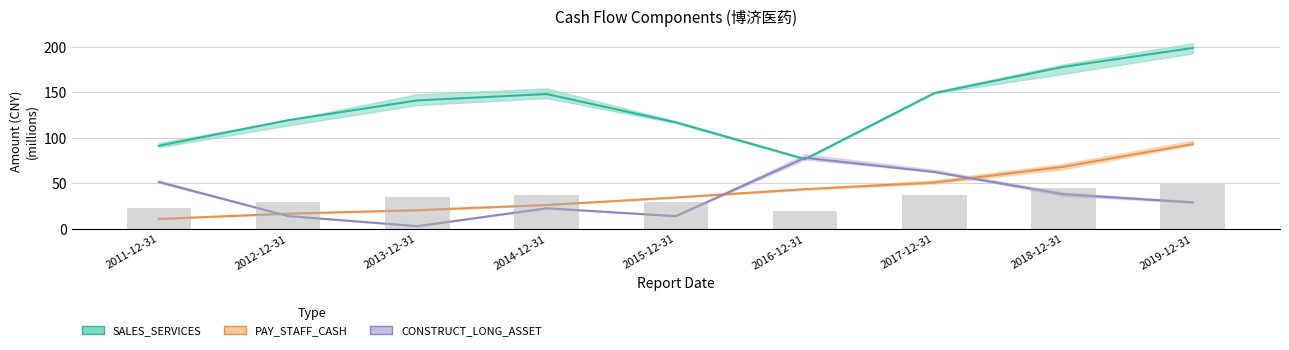

At which category does the chart reach its peak across all series?

2019-12-31